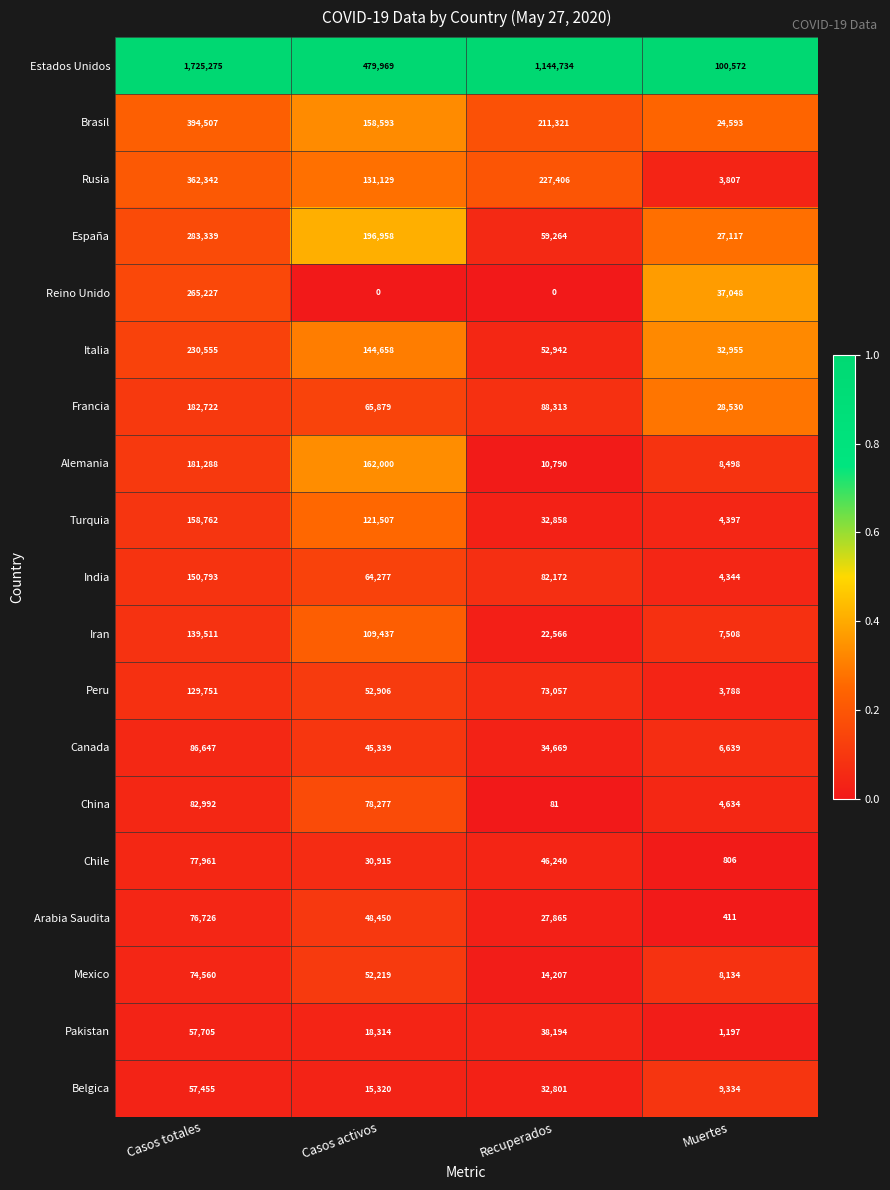

What is the difference between the Turquia values at Muertes and Casos activos?

117110